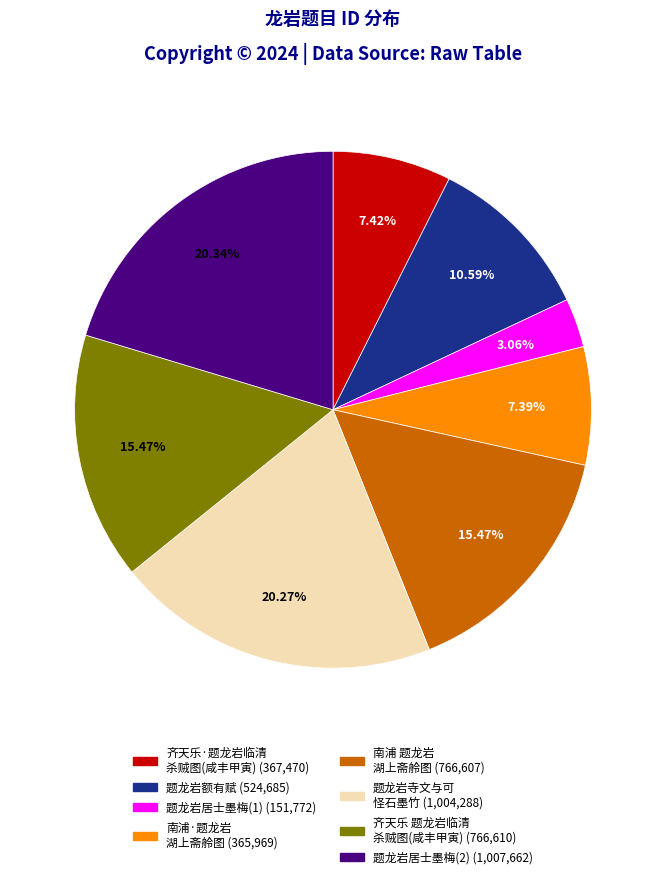

To the nearest percent, what is the average slice percentage?

12%